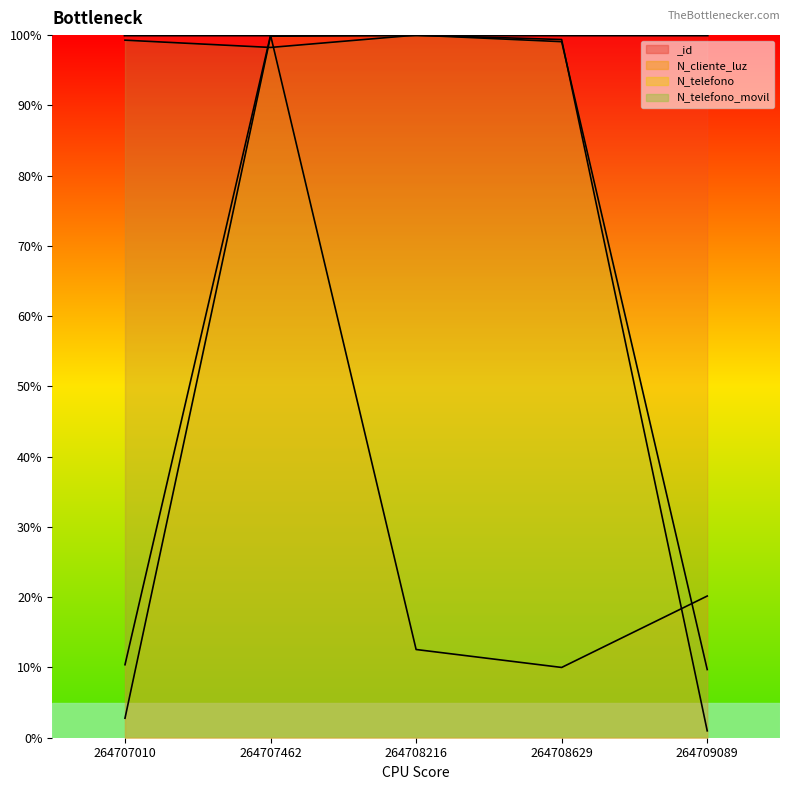

At how many categories does at least one series exceed 54?

5